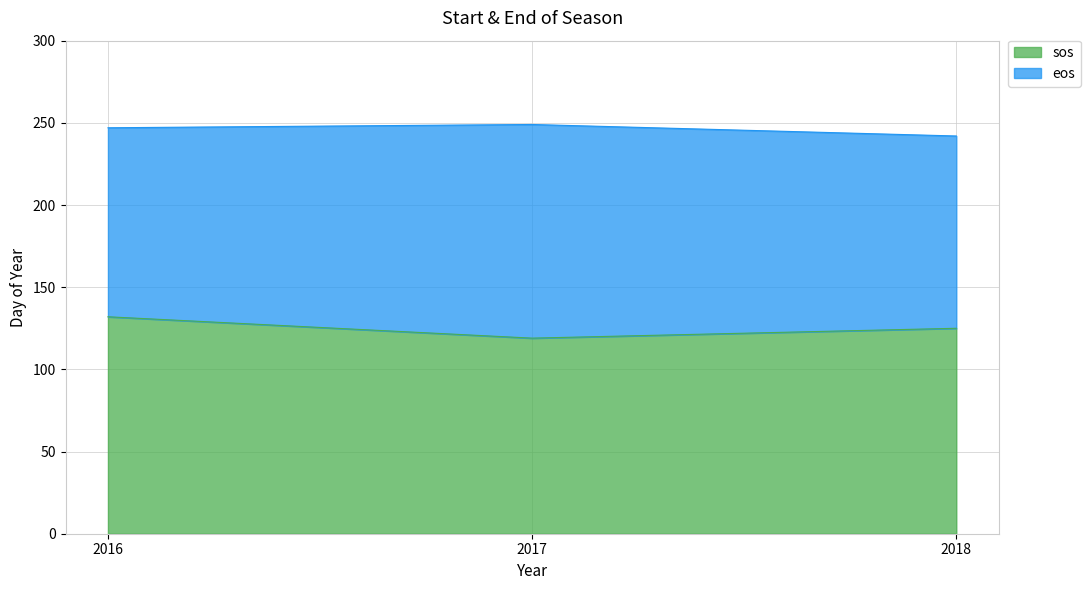

What is the difference between the highest and lowest values at 2017?

130